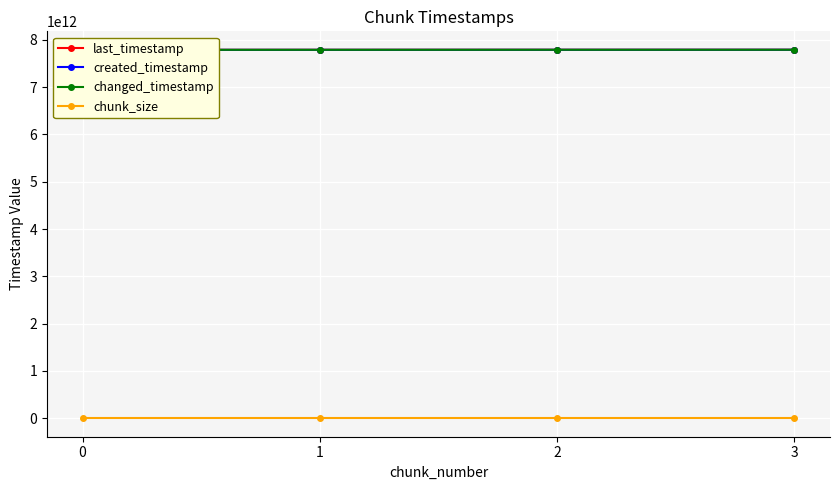

True or false: last_timestamp and created_timestamp cross at least once.

False